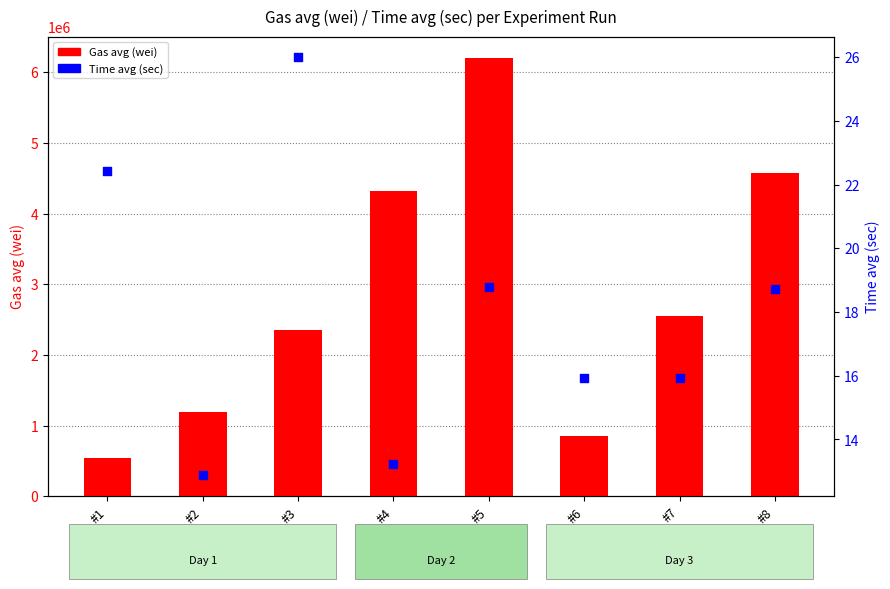

At how many categories does at least one series exceed 1508428?

5